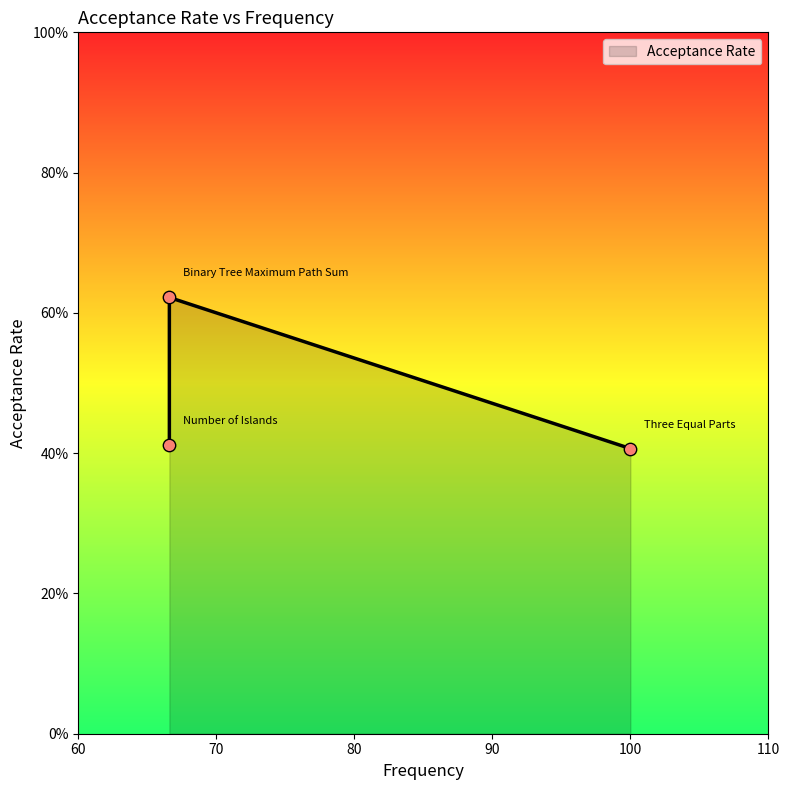

Between 66.6 and 66.6, which is larger?

66.6